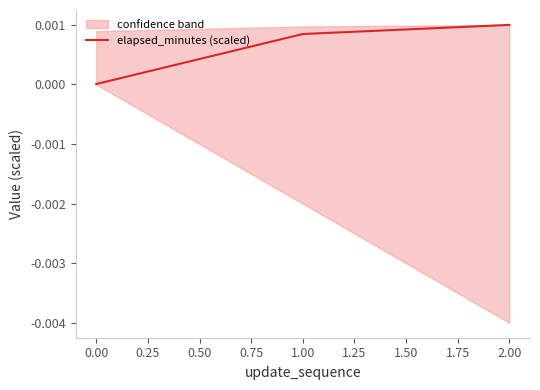

Which category has the highest value in the elapsed_minutes (scaled) series?

2.00